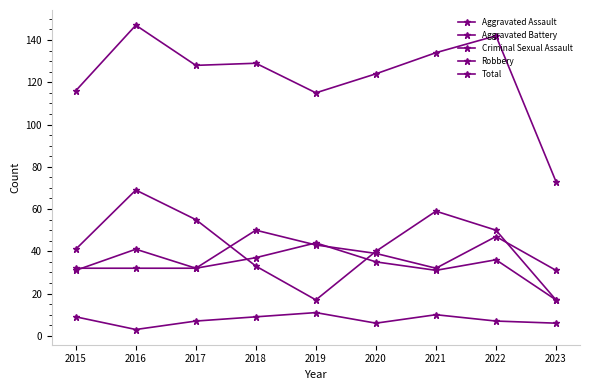

What is the sum of all Aggravated Battery values?

304